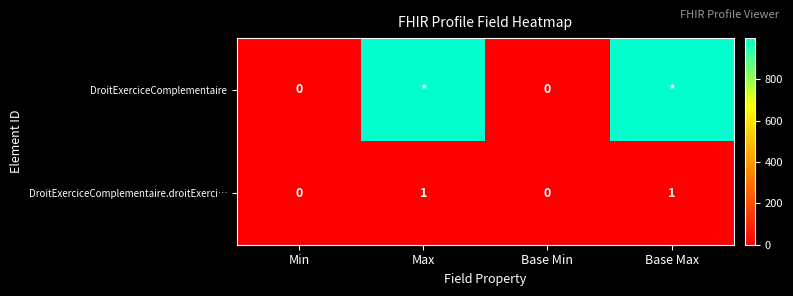

How many DroitExerciceComplementaire.droitExerci… values are between 0 and 1?

4